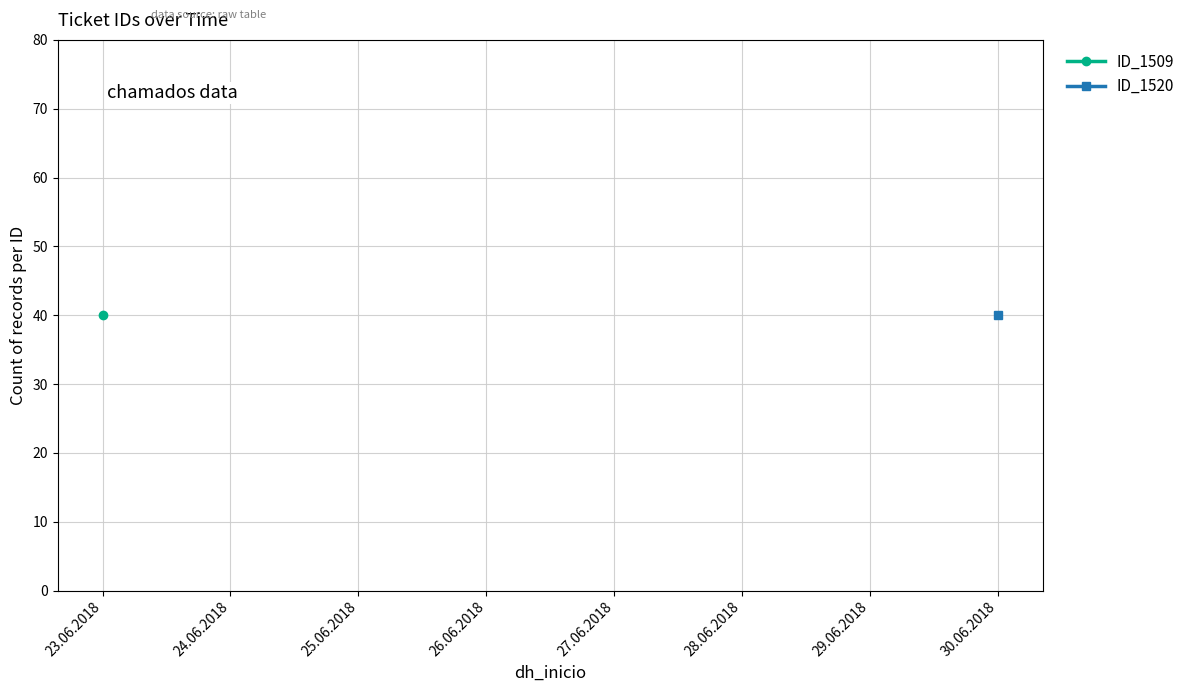

True or false: ID_1520 and ID_1509 cross at least once.

False